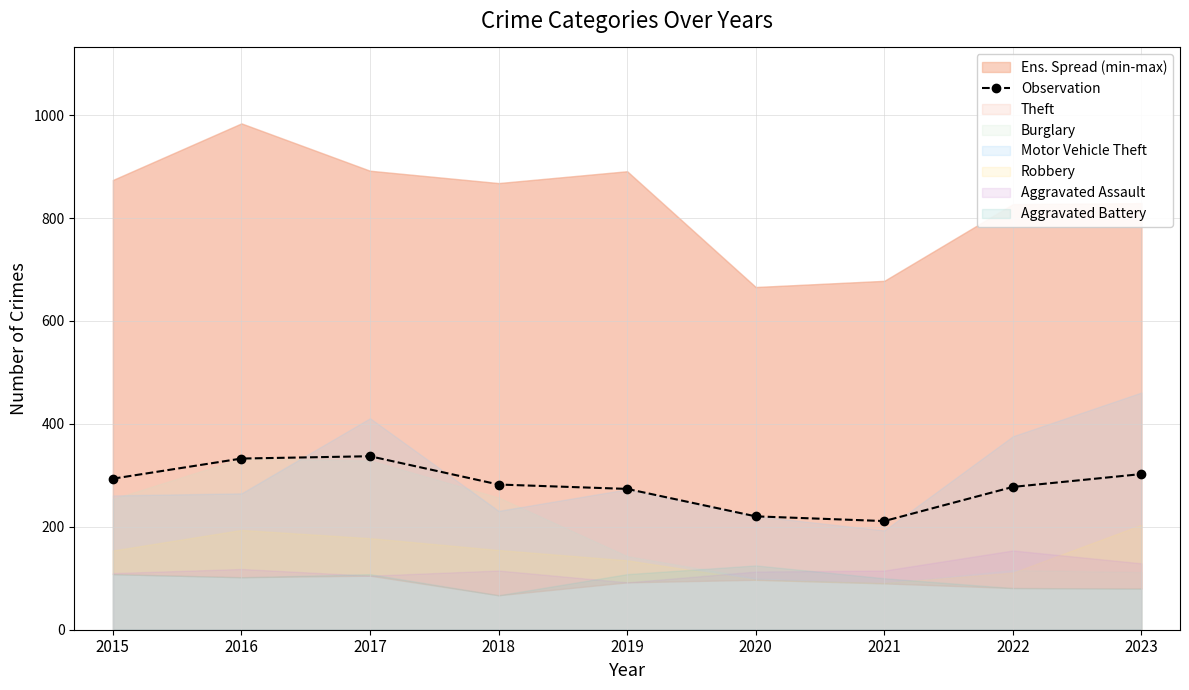

Reading left to right, list all the values displayed in this chart.

293.5	332.7	337.2	282.2	273.7	220.3	211.2	277.5	302.5